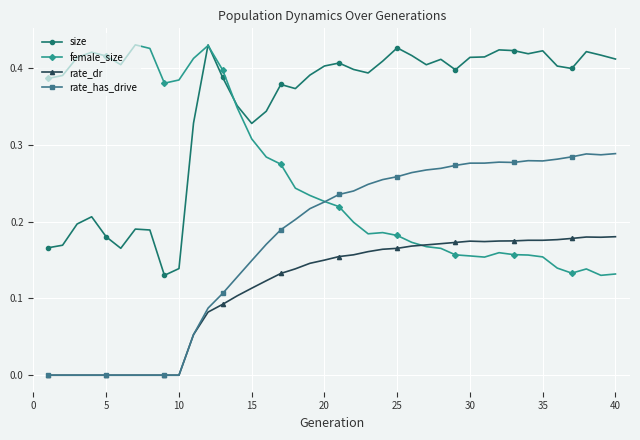

Count the number of data series in this chart.

4